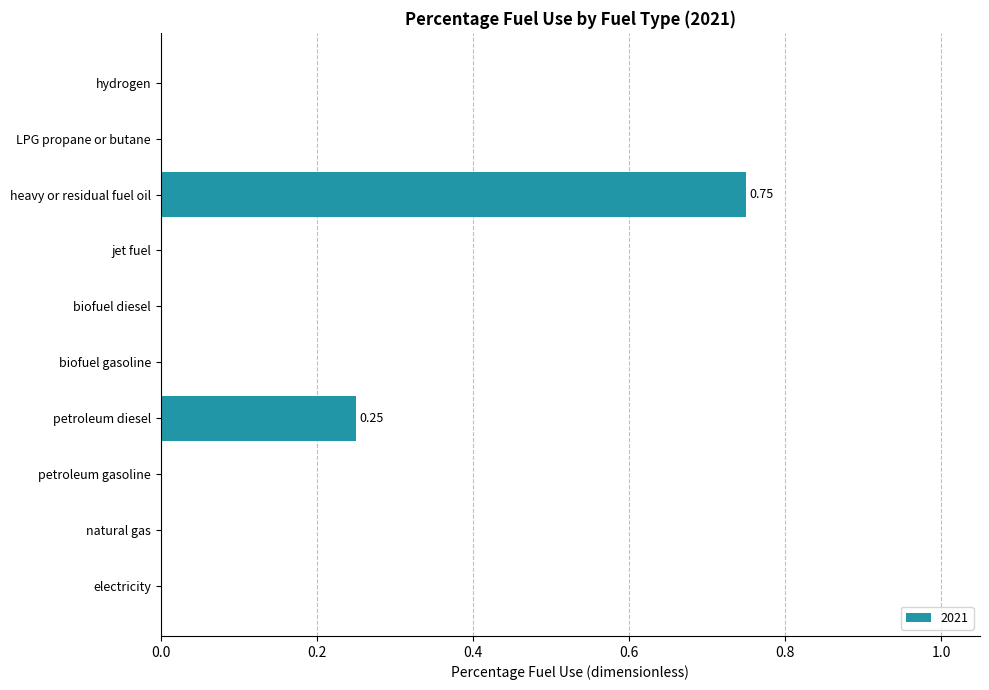

What is the change in value from petroleum diesel to heavy or residual fuel oil?

+0.5